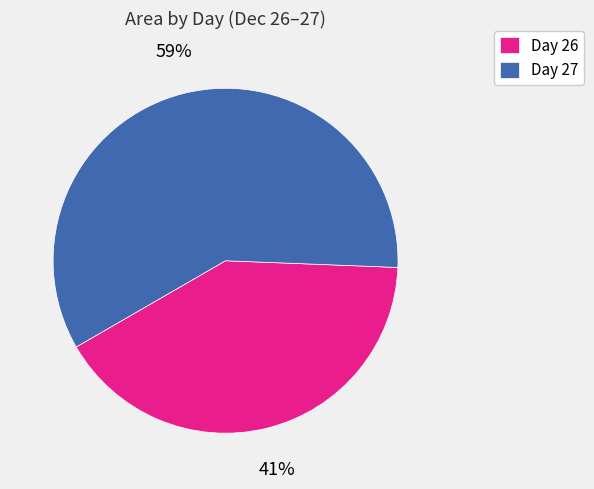

True or false: Day 26 accounts for 48% of the total.

False